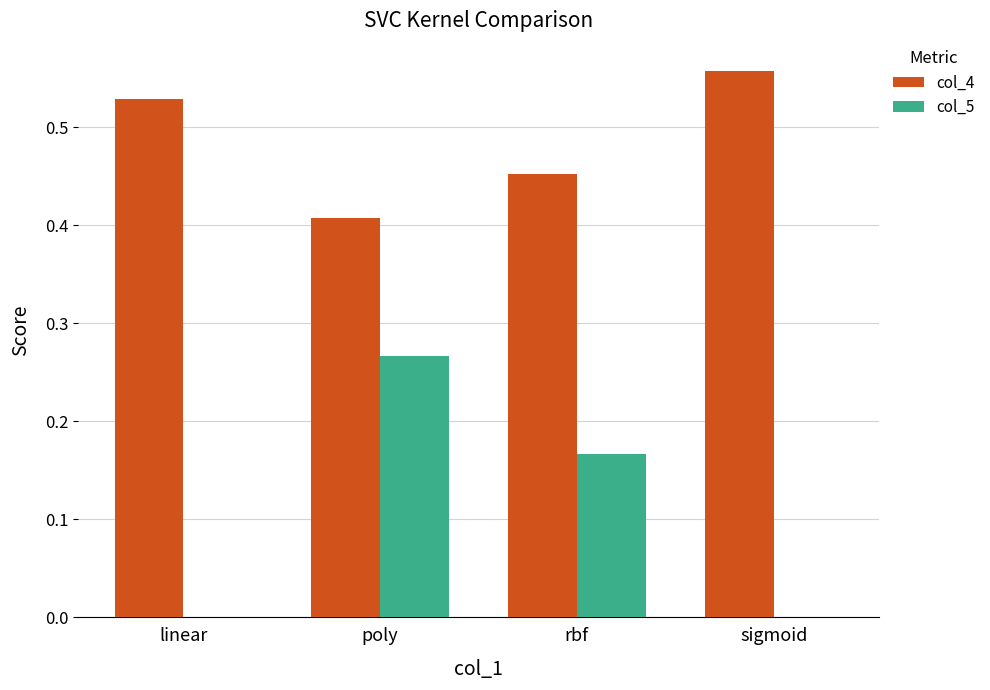

Is the value of col_4 at sigmoid greater than the value of col_5 at rbf?

Yes